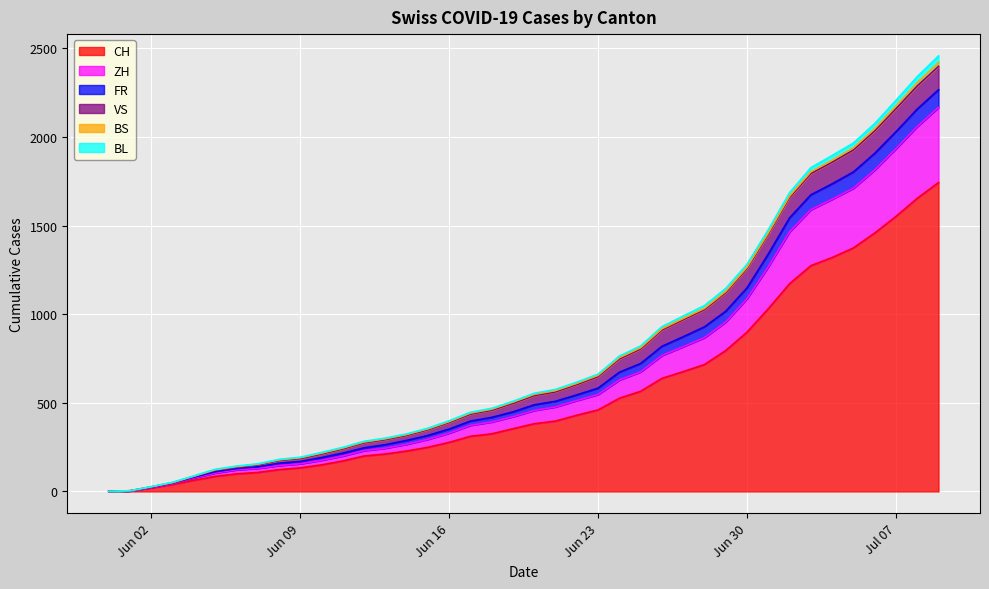

Which category has the lowest value across all series?

2020-05-31